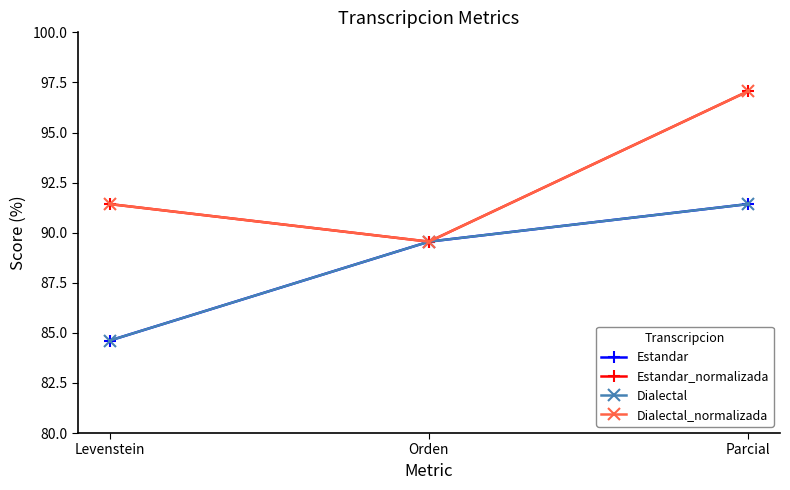

Rank the series by their maximum value, from lowest to highest.

Estandar, Dialectal, Estandar_normalizada, Dialectal_normalizada